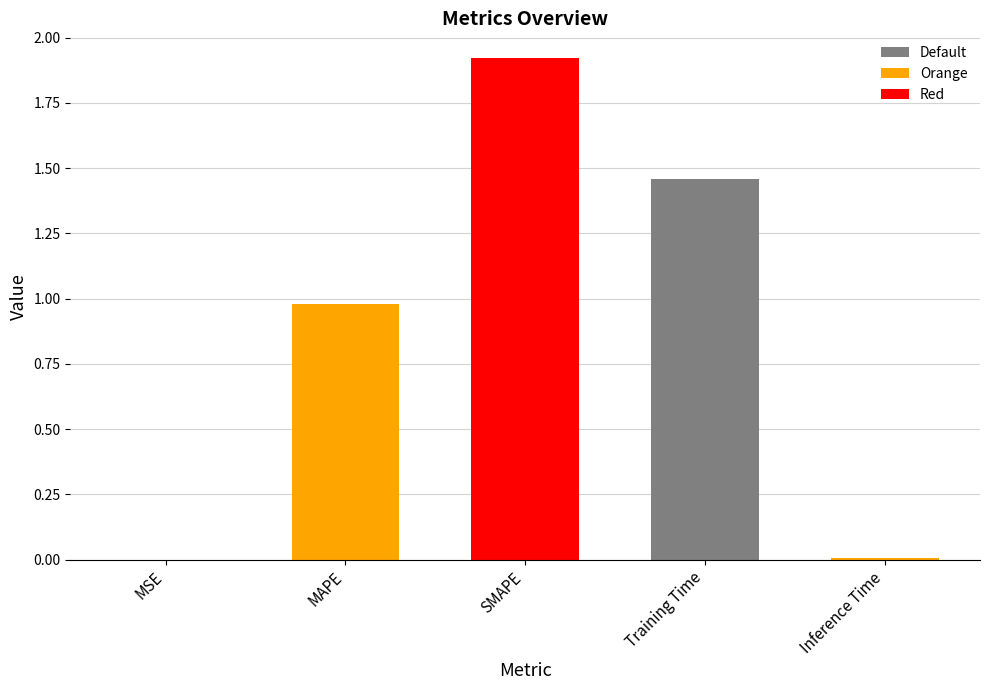

True or false: the data shows 0.7 at SMAPE.

False